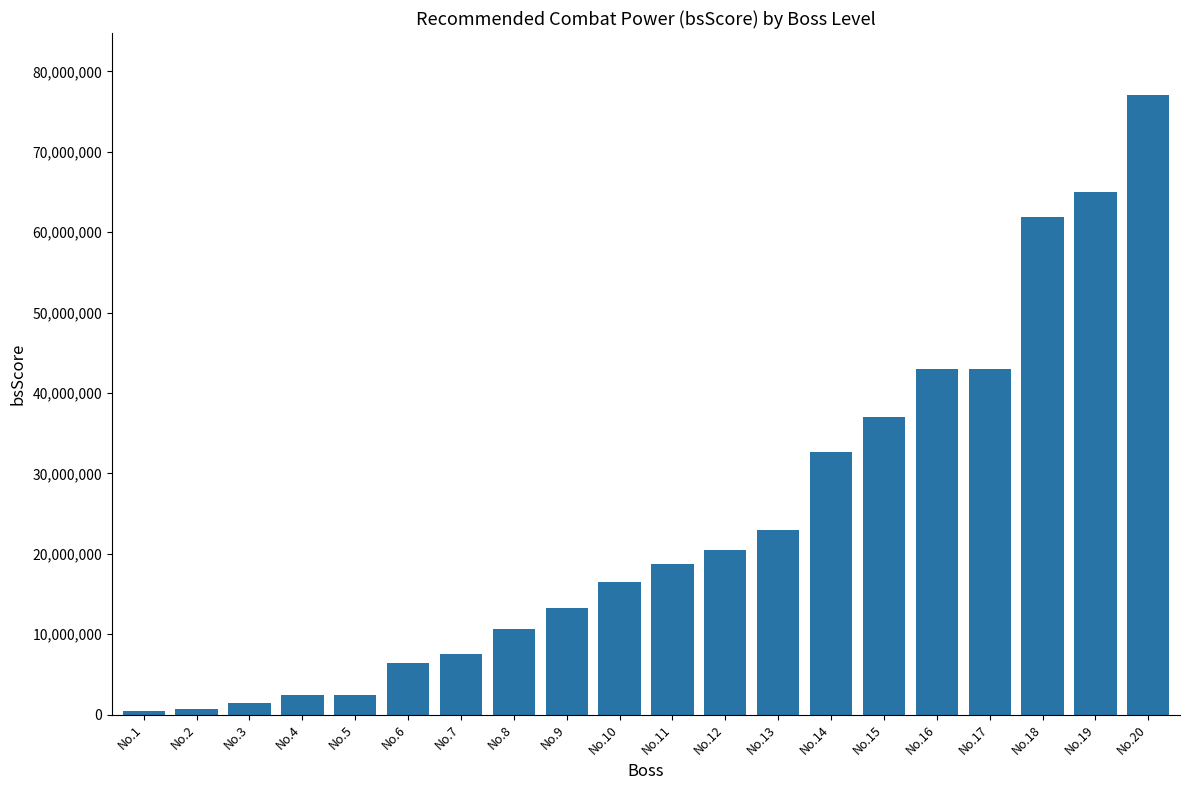

What is the maximum value shown in the chart?

77078917